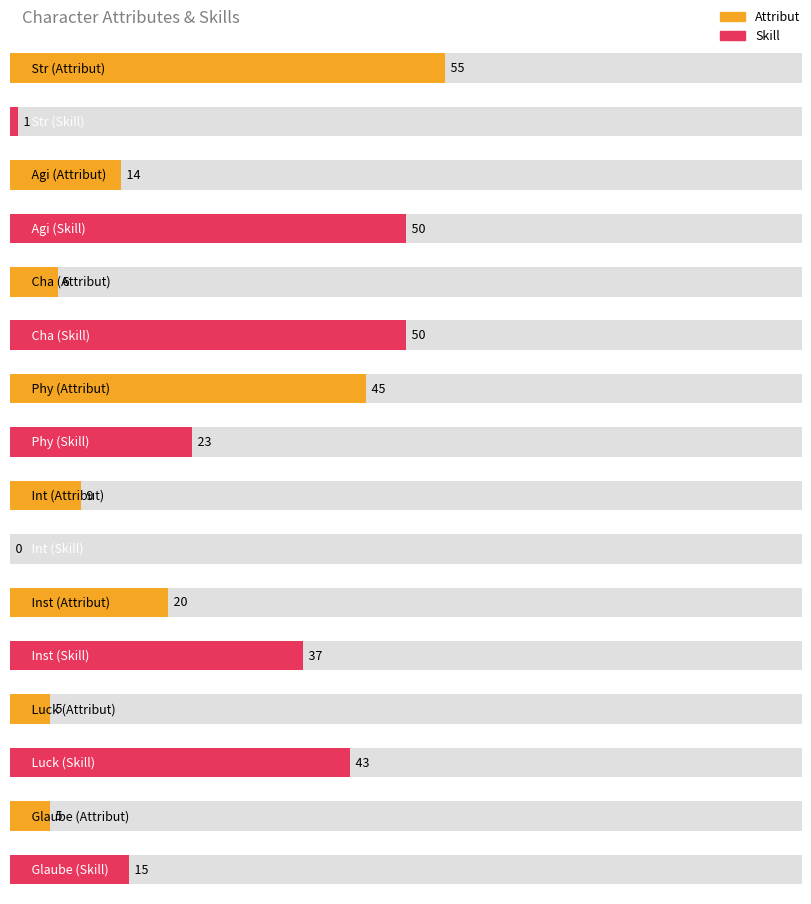

What is the label of the 8th bar from the right?

Str